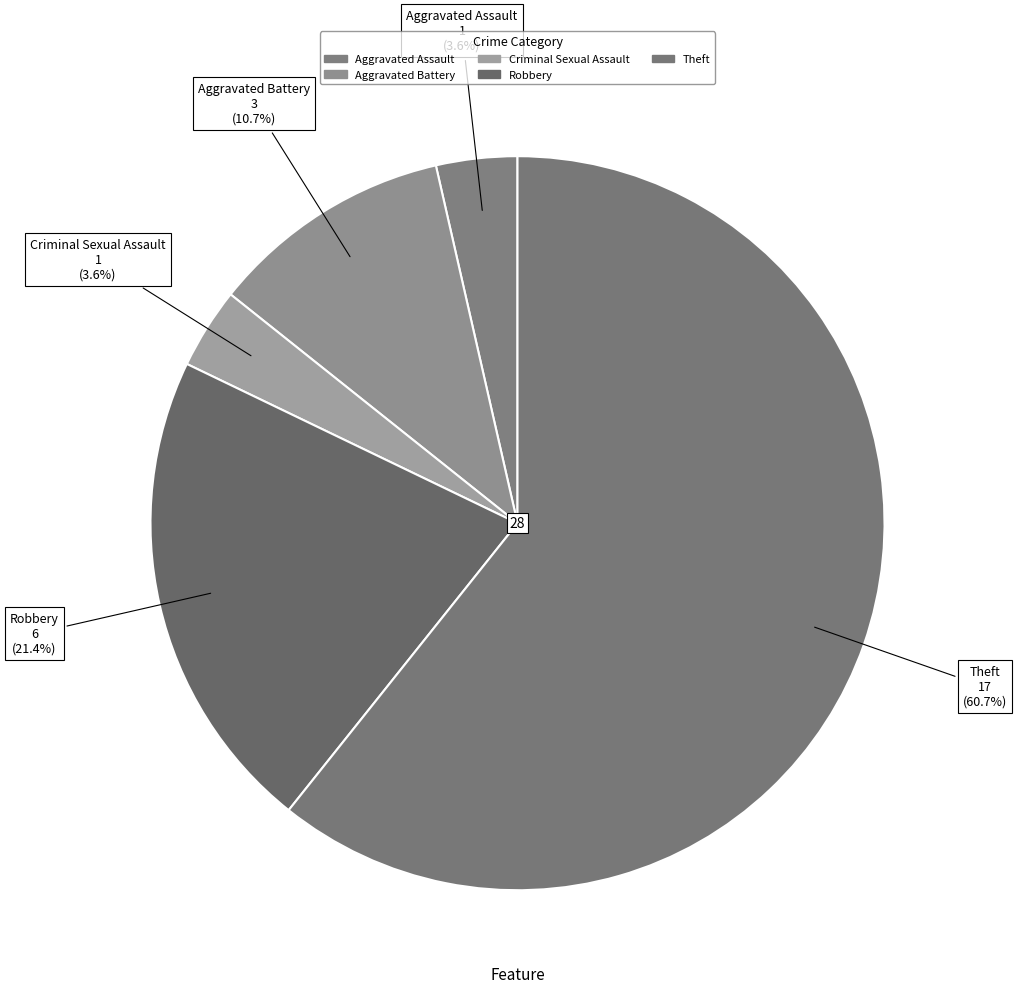

Rank the categories by value from lowest to highest.

Aggravated Assault, Criminal Sexual Assault, Aggravated Battery, Robbery, Theft